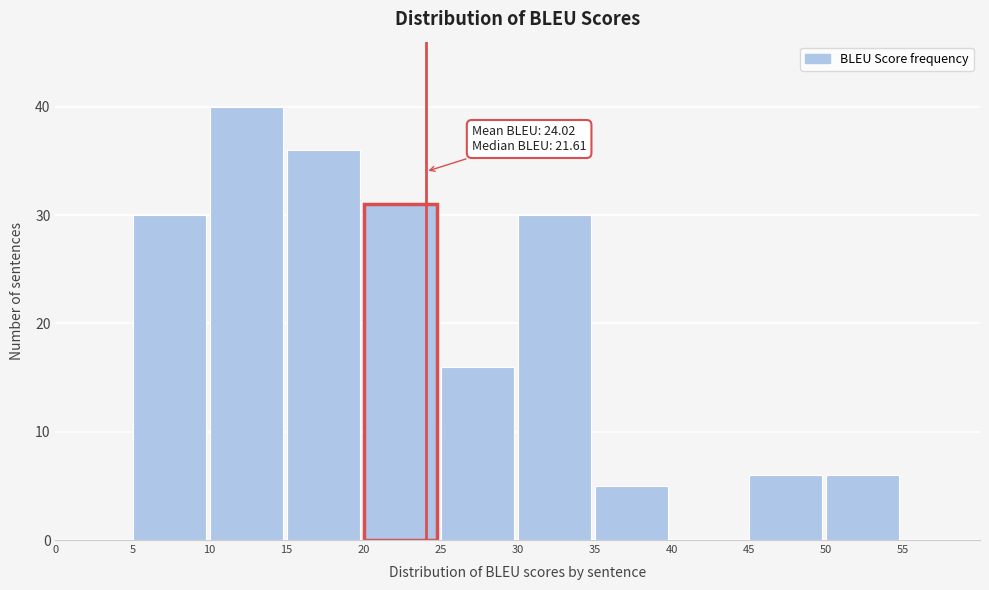

Over which range of the x-axis is the bar tallest?

10 to 15